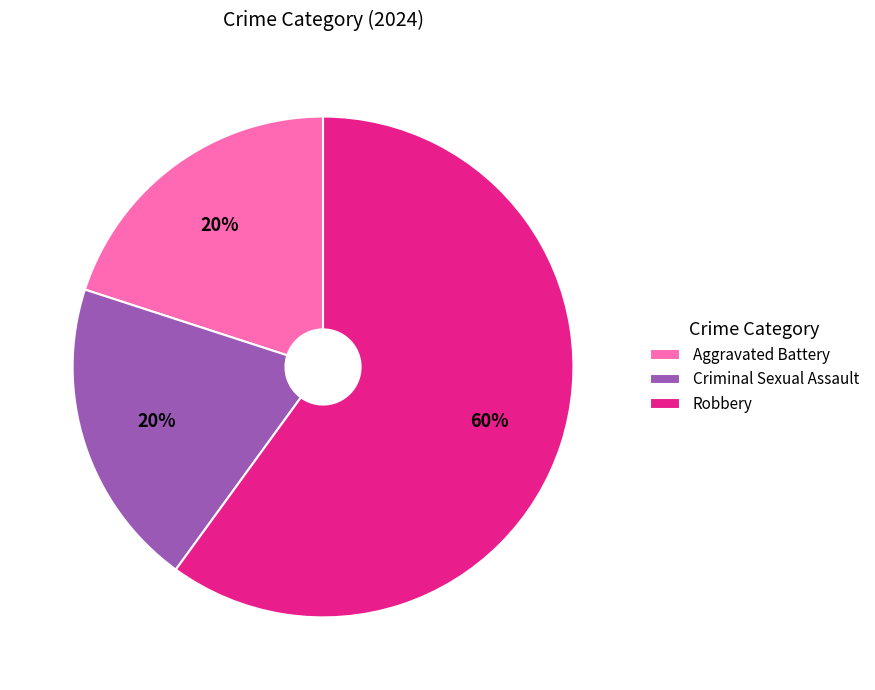

Does Robbery represent more than half of the total?

Yes